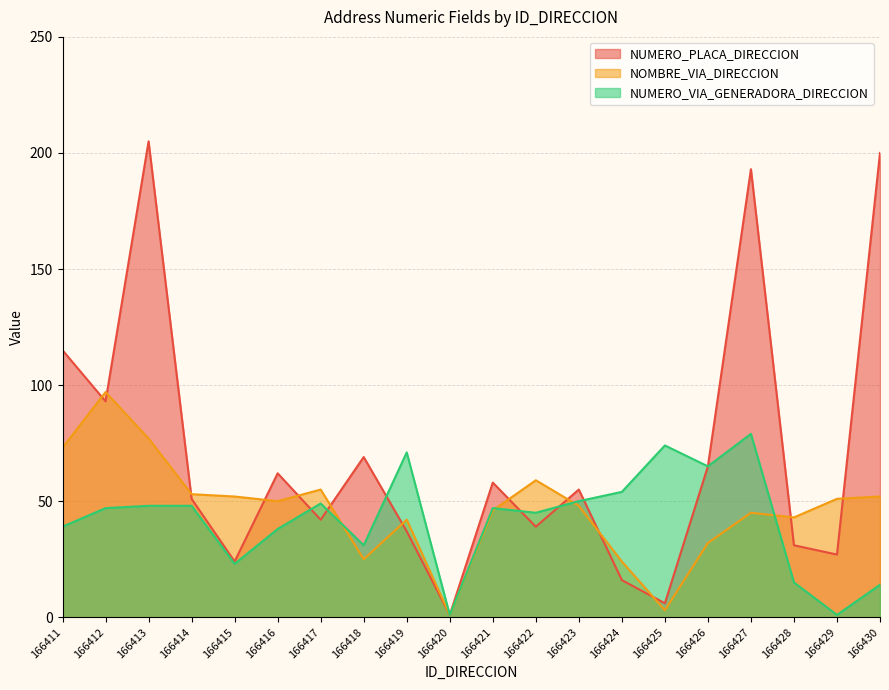

Rank the series by their maximum value, from highest to lowest.

NUMERO_PLACA_DIRECCION, NOMBRE_VIA_DIRECCION, NUMERO_VIA_GENERADORA_DIRECCION